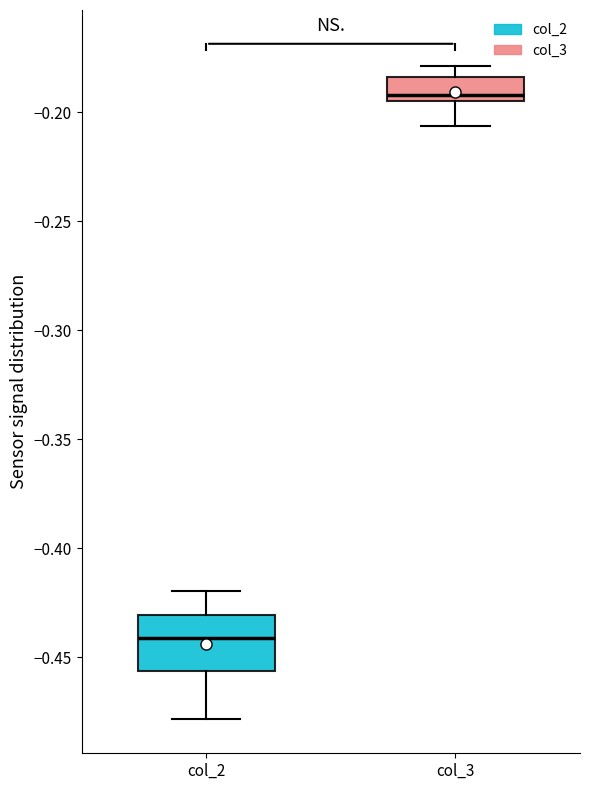

Where does the lower whisker of the box for col_3 end on the y-axis? The values are not printed on the chart, so give them approximately, as read against the axis.

-0.205